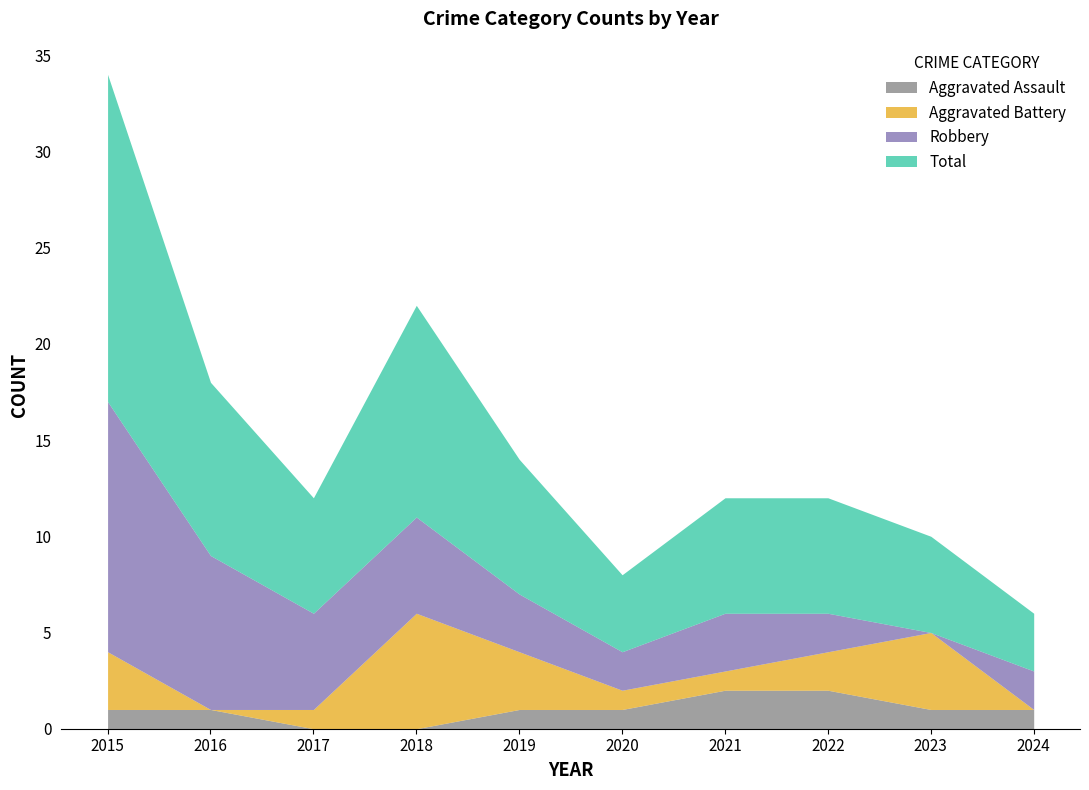

Between 2020 and 2023, which is larger?

2020